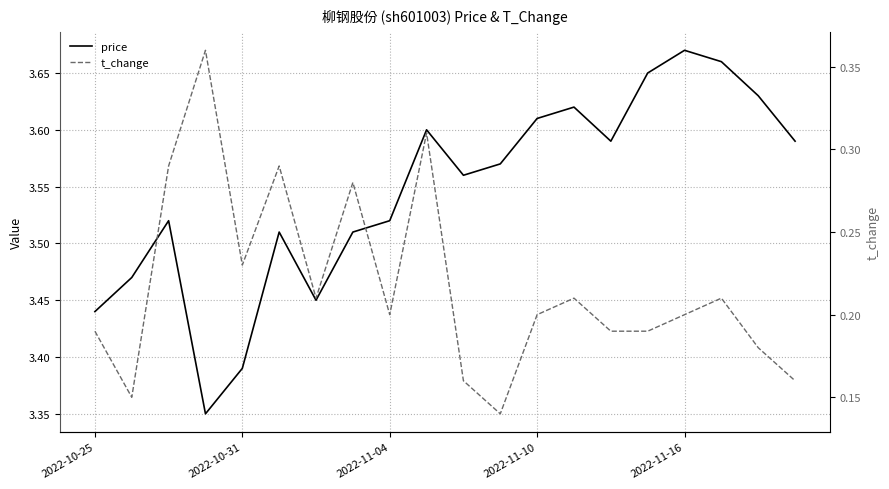

List the series in order of their peak value, lowest first.

t_change, price